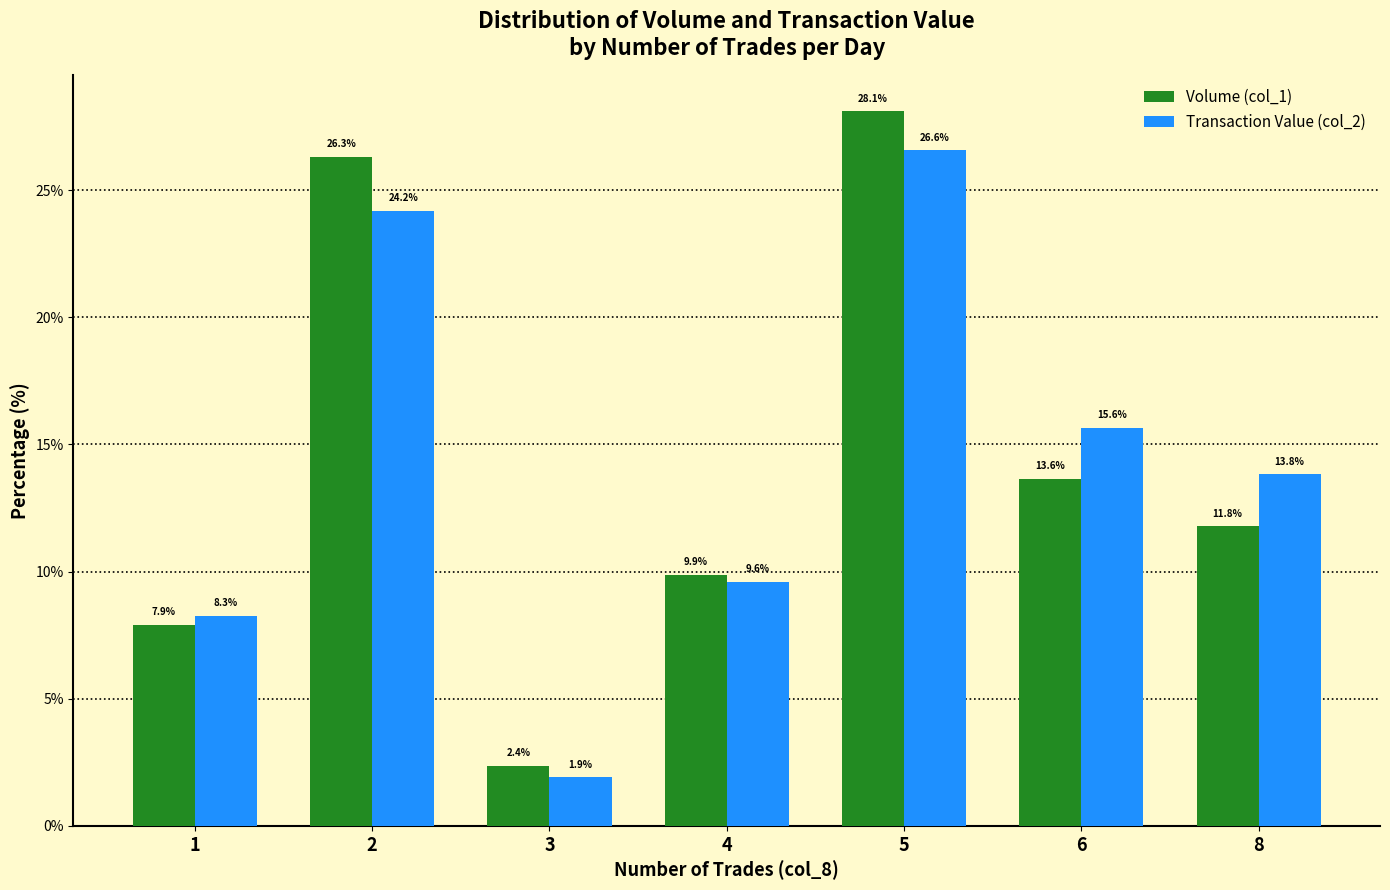

What is the highest value of the Transaction Value (col_2) series?

26.6